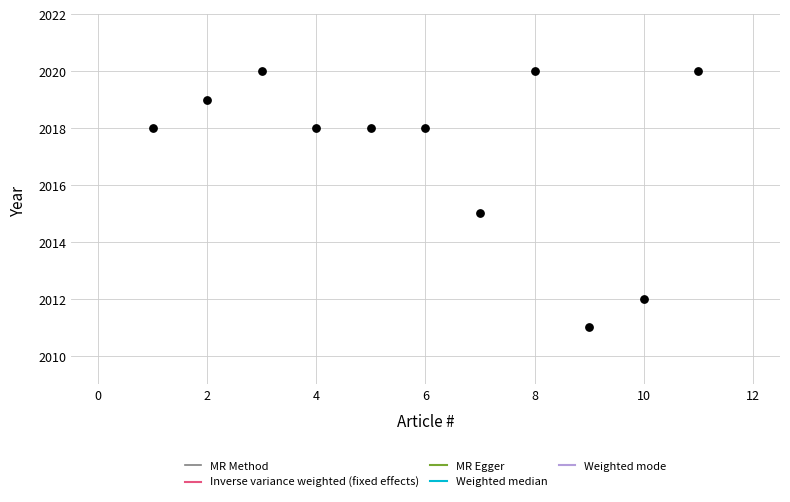

What is the range of X values (max minus min)?

10